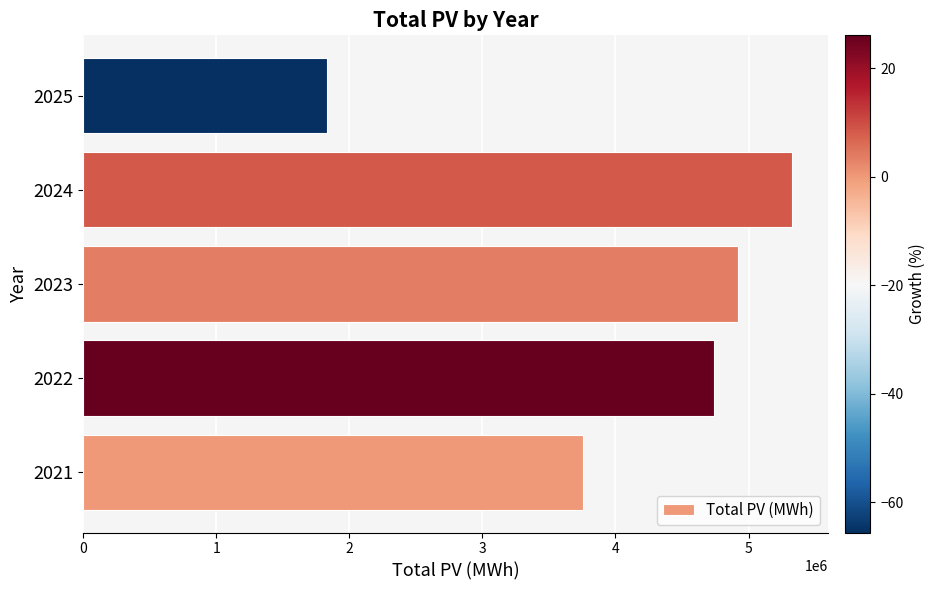

What is the approximate value at 2022?

4737660.3